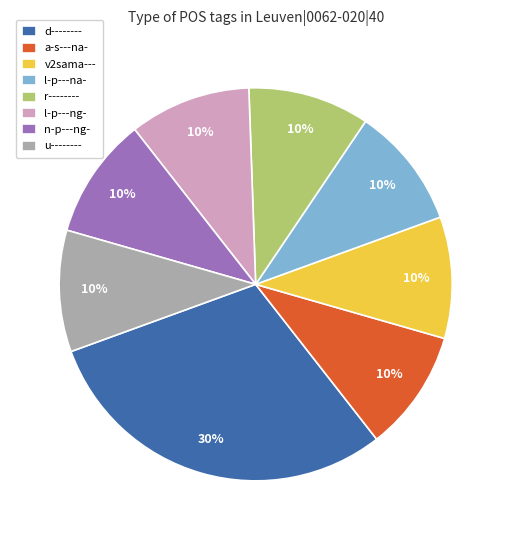

To the nearest percent, what percentage of the pie is u--------?

10%